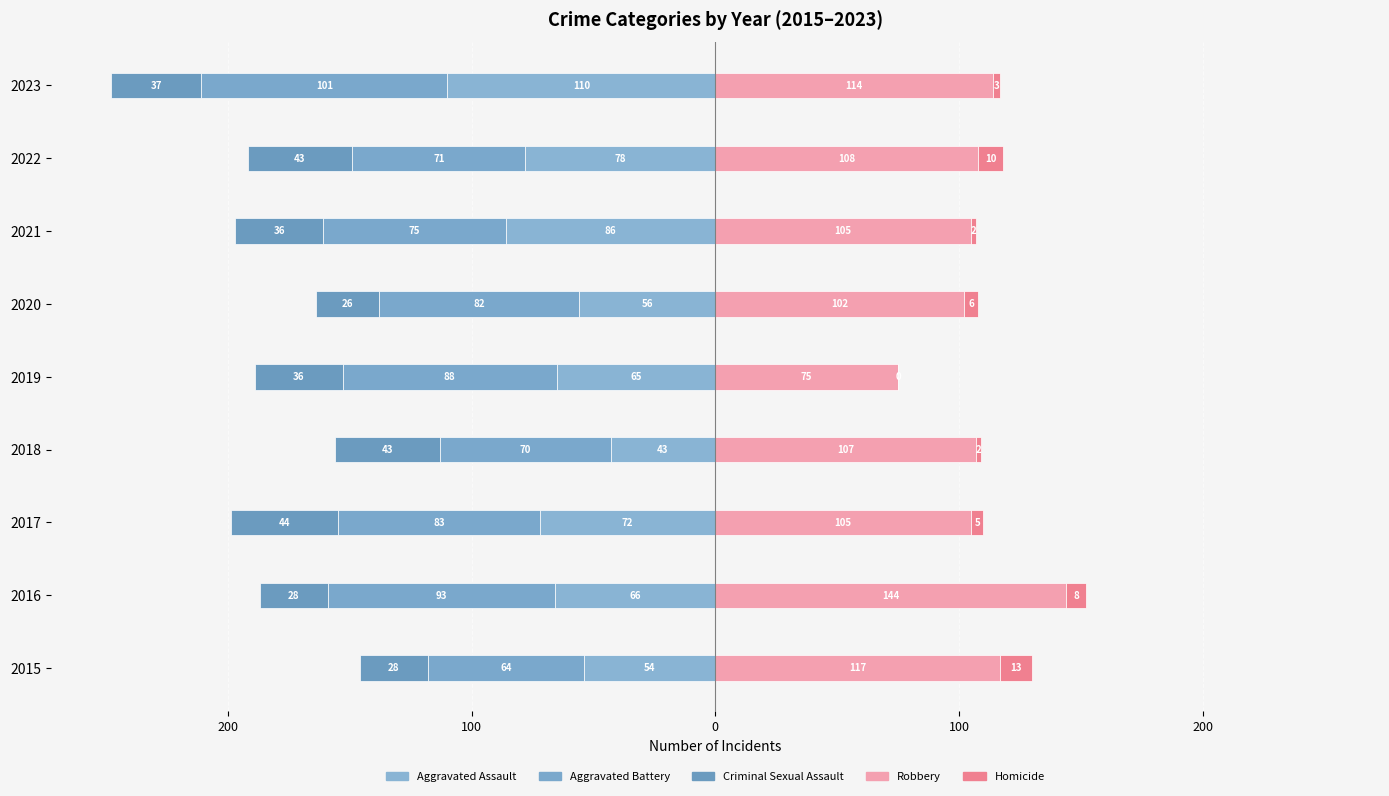

The Aggravated Battery series shows -104 at 2015. True or false?

False